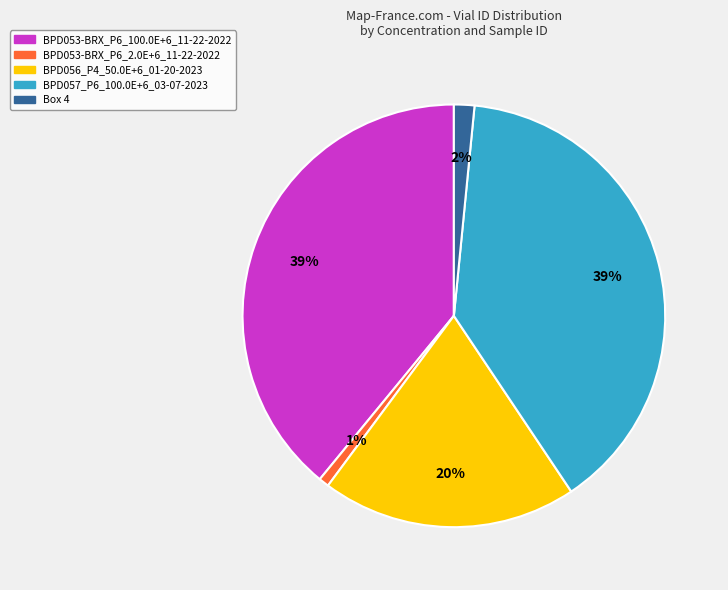

Combined, do BPD056_P4_50.0E+6_01-20-2023 and Box 4 account for over 50%?

No